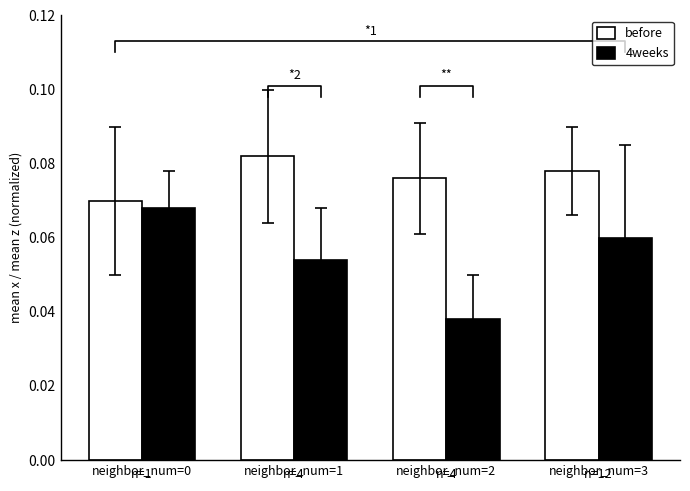

Reading left to right, list all the values displayed in this chart.

before: 0.1	0.1	0.1	0.1
4weeks: 0.1	0.1	0.0	0.1